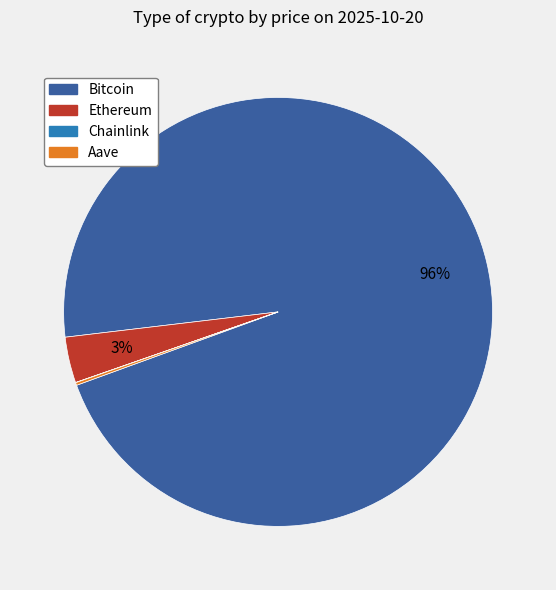

Does Bitcoin represent more than half of the total?

Yes